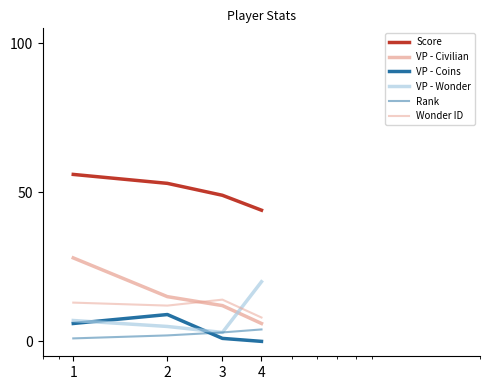

True or false: VP - Wonder has more than 1 interior local peaks.

False